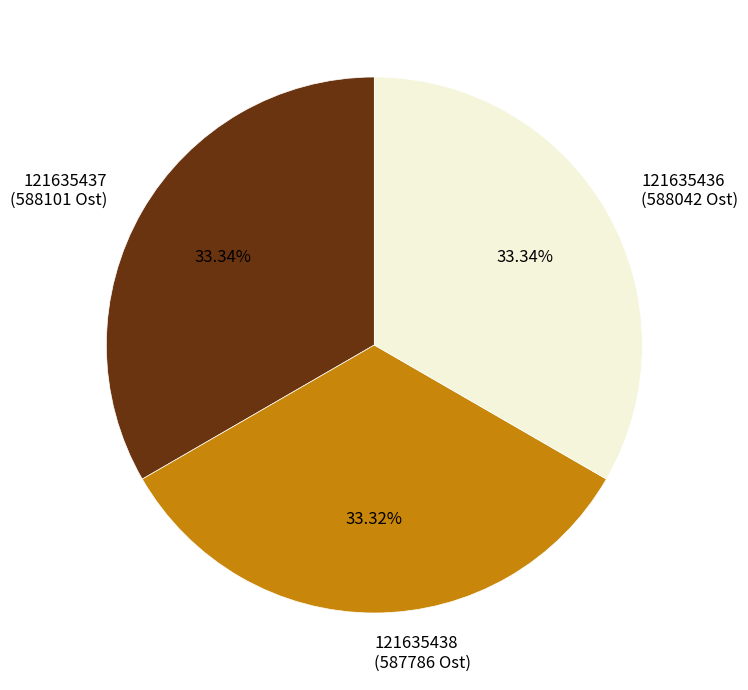

Is there a majority slice in this chart?

No